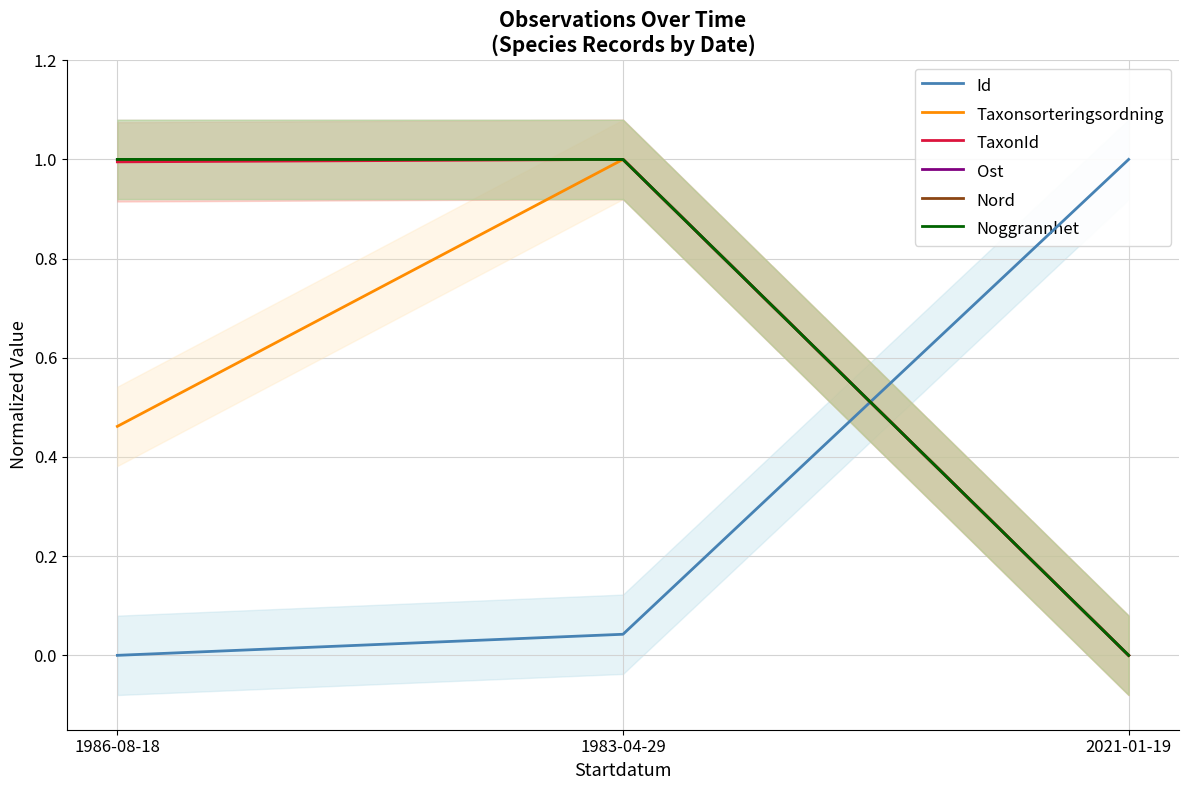

What is the value of the Nord point at the 1st from the left?

1.0